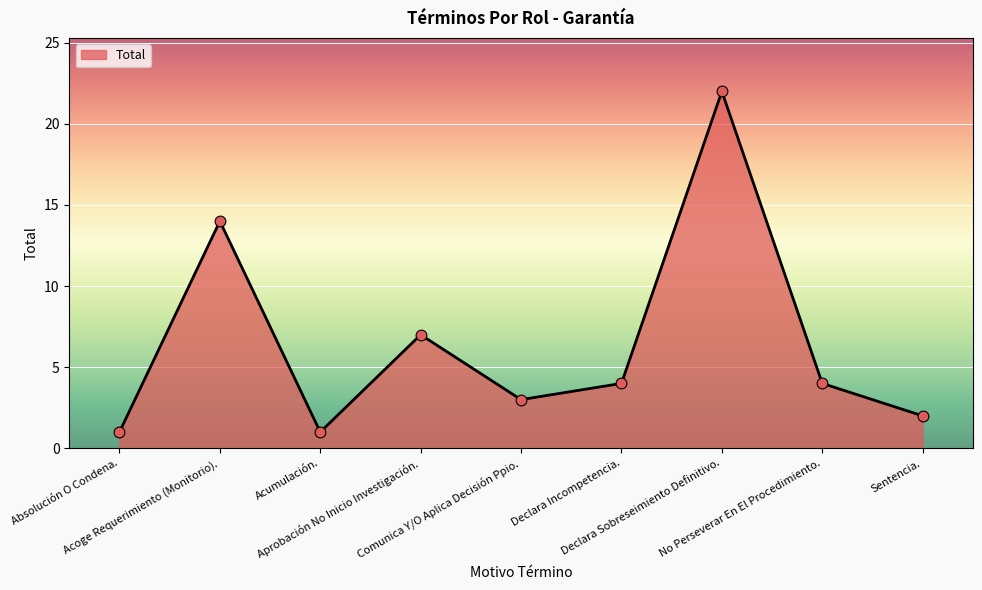

Between Declara Incompetencia. and Acoge Requerimiento (Monitorio)., which is larger?

Acoge Requerimiento (Monitorio).